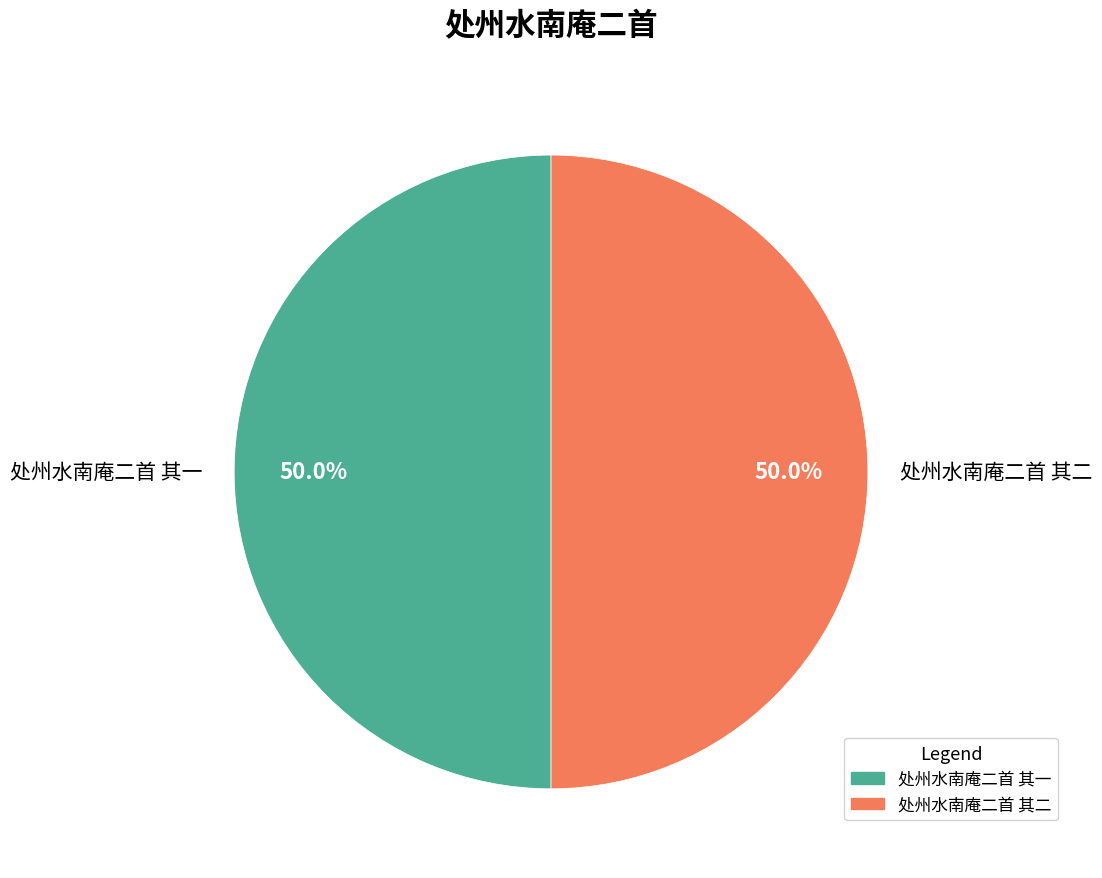

To the nearest percent, what is the average slice percentage?

50%